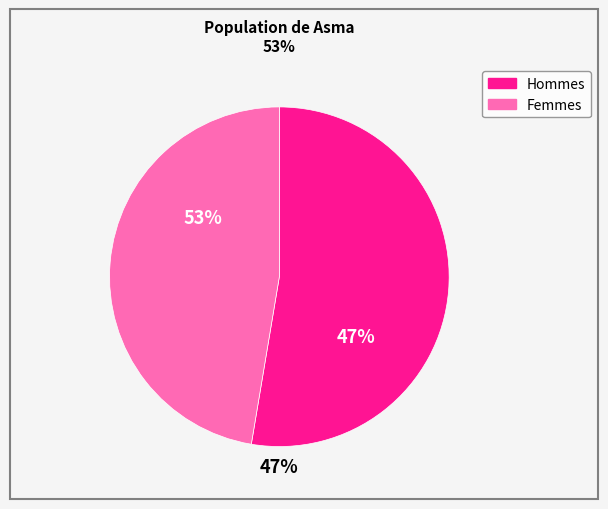

To the nearest percent, what is the combined percentage of Mujer and Hombre?

100%